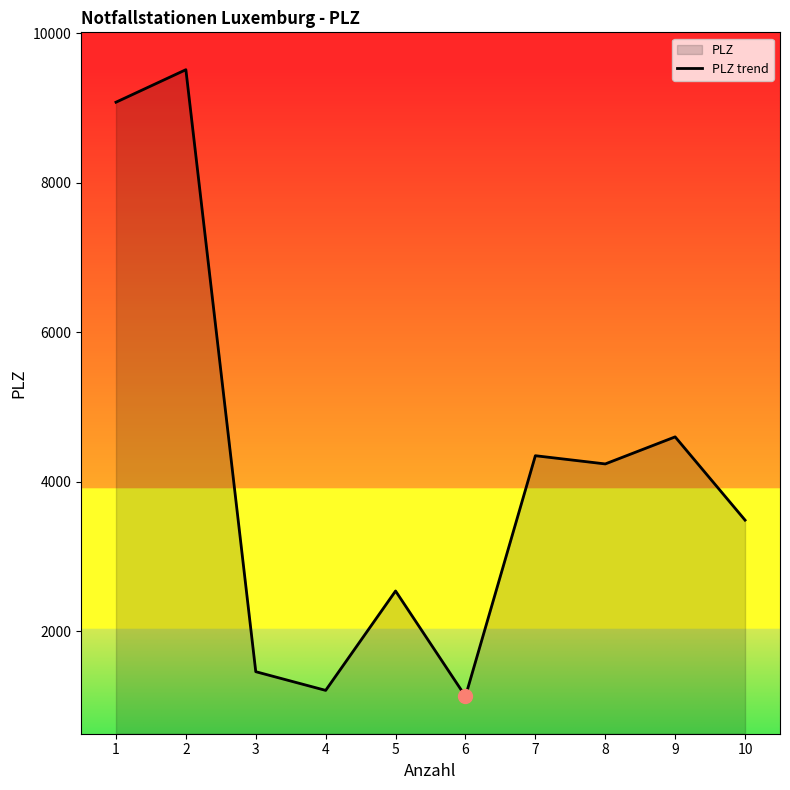

Approximately how many times larger is the value at 1 compared to 3?

6.2